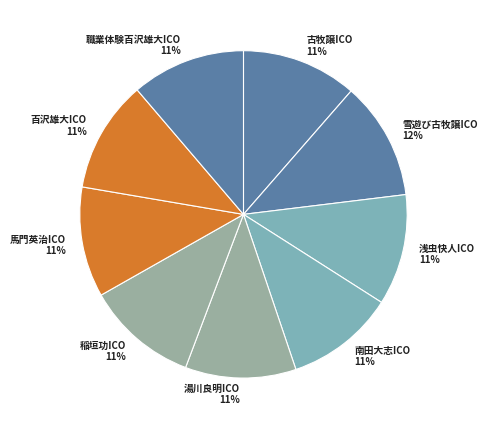

Does any single category account for the majority?

No